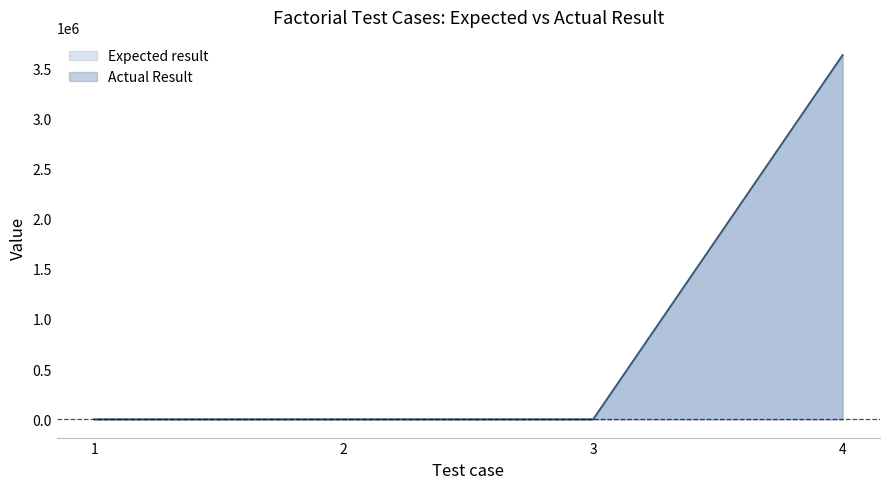

In Actual Result, how many points are higher than both neighbors (excluding endpoints)?

1